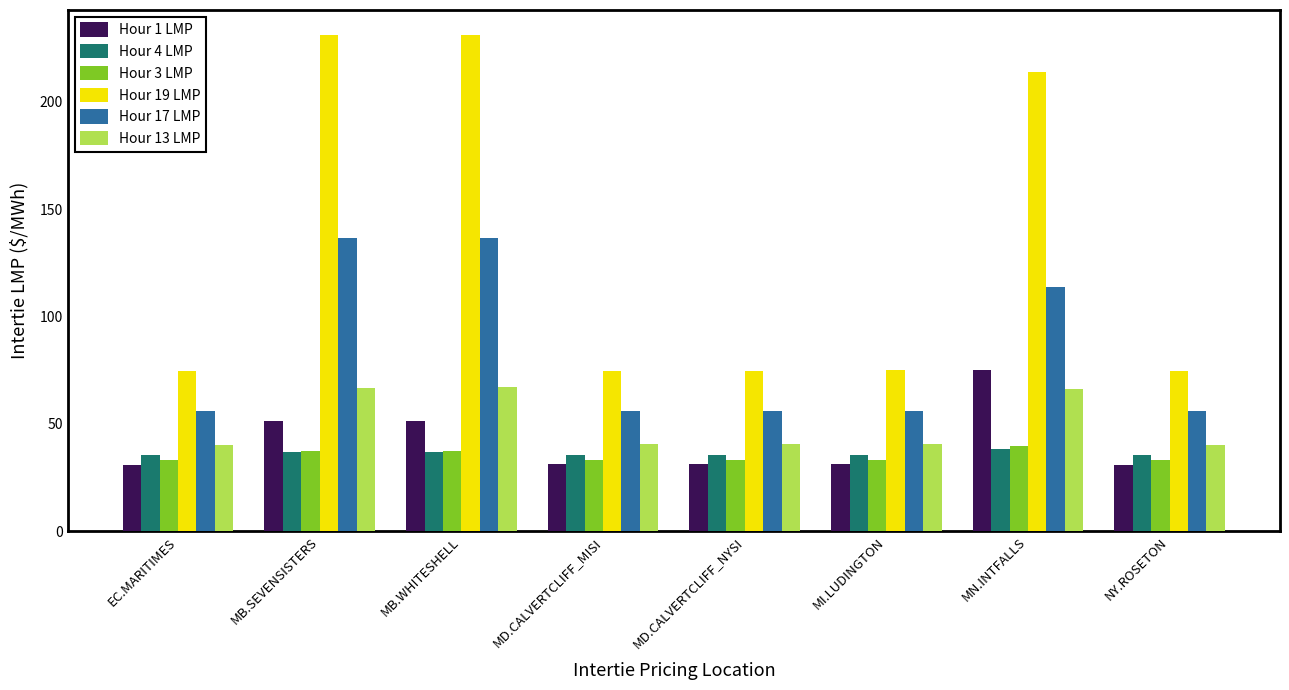

At which label does Hour 1 LMP reach its peak?

MN.INTFALLS